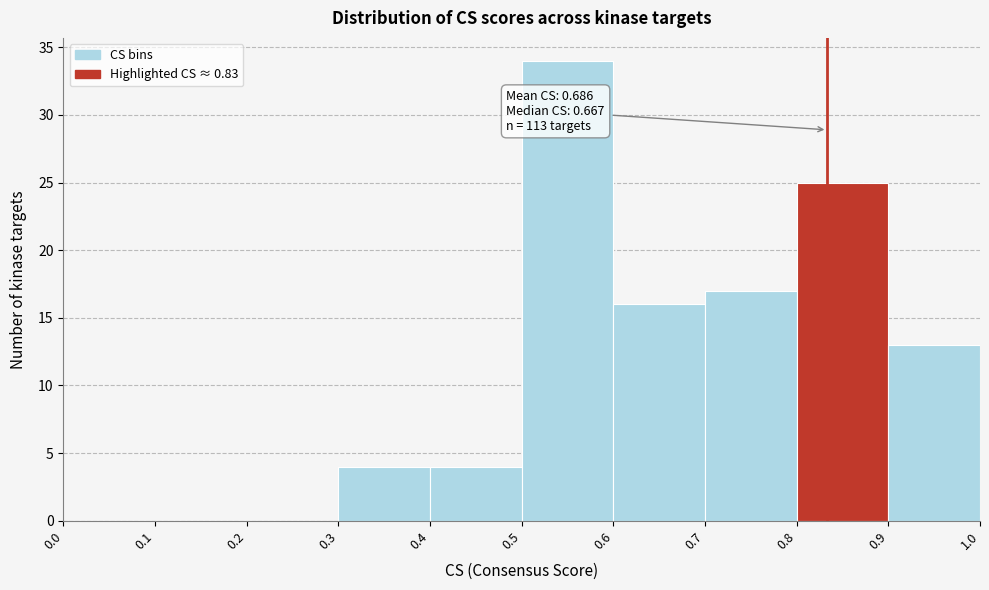

Over which range of the x-axis is the bar tallest?

0.5 to 0.6